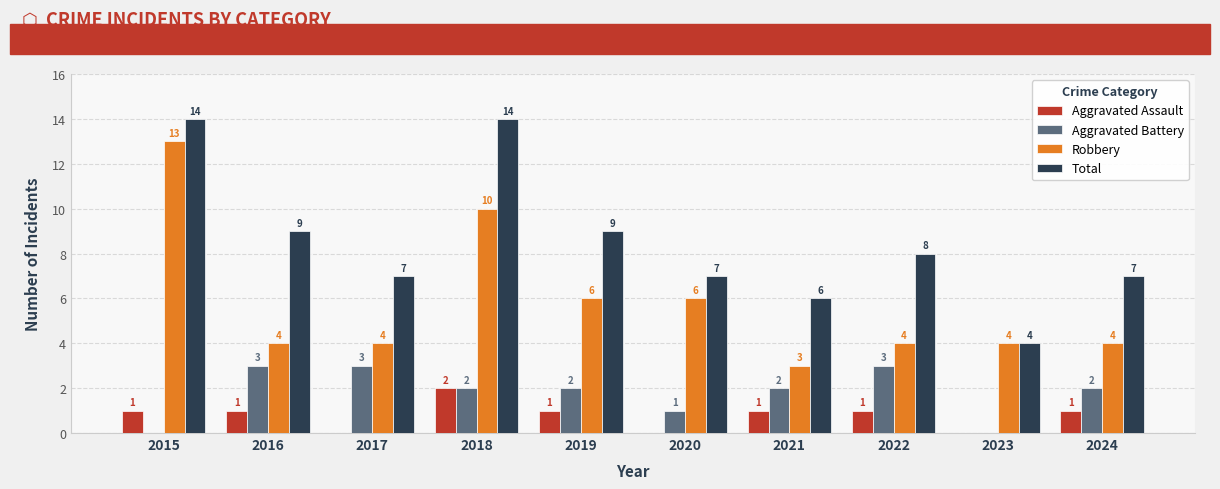

What is the greatest value displayed?

14